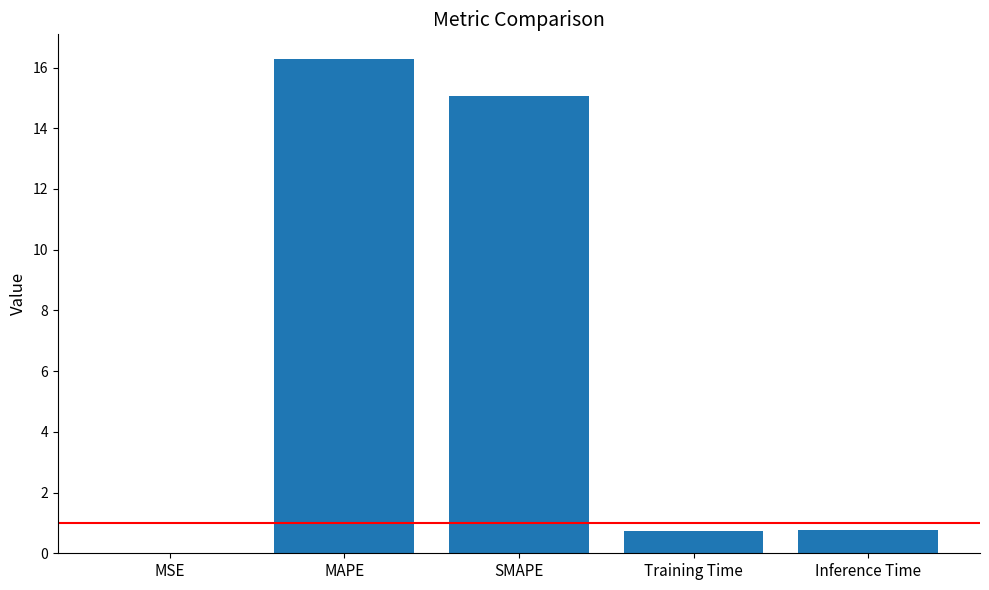

How many data points does each series have?

5